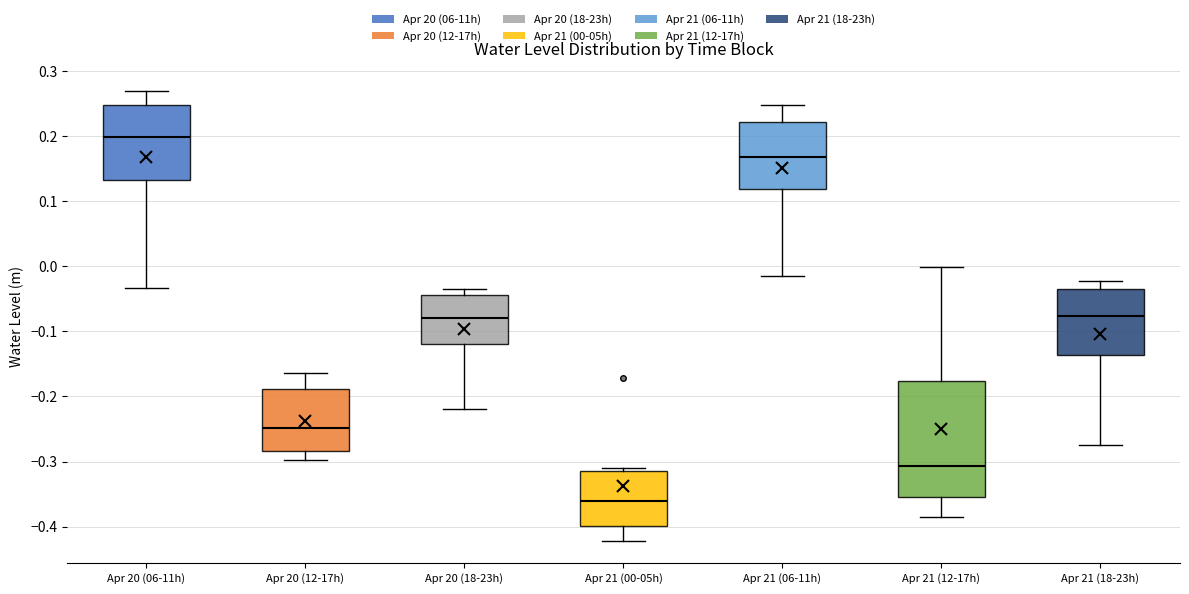

Reading left to right, transcribe this box plot: for each box, give where its median line is, the range the box spans, and where its two whiskers end, as read against the y-axis. The values are not printed on the chart, so give them approximately, as read against the axis.

Apr 20 (06-11h): median 0.20, box 0.13 to 0.25, whiskers -0.03 to 0.27
Apr 20 (12-17h): median -0.25, box -0.28 to -0.19, whiskers -0.30 to -0.16
Apr 20 (18-23h): median -0.08, box -0.12 to -0.04, whiskers -0.22 to -0.04 (just above the box's upper edge)
Apr 21 (00-05h): median -0.36, box -0.40 to -0.31, whiskers -0.42 to -0.31 (just above the box's upper edge)
Apr 21 (06-11h): median 0.17, box 0.12 to 0.22, whiskers -0.02 to 0.25
Apr 21 (12-17h): median -0.31, box -0.35 to -0.18, whiskers -0.39 to 0.00
Apr 21 (18-23h): median -0.08, box -0.14 to -0.04, whiskers -0.27 to -0.02